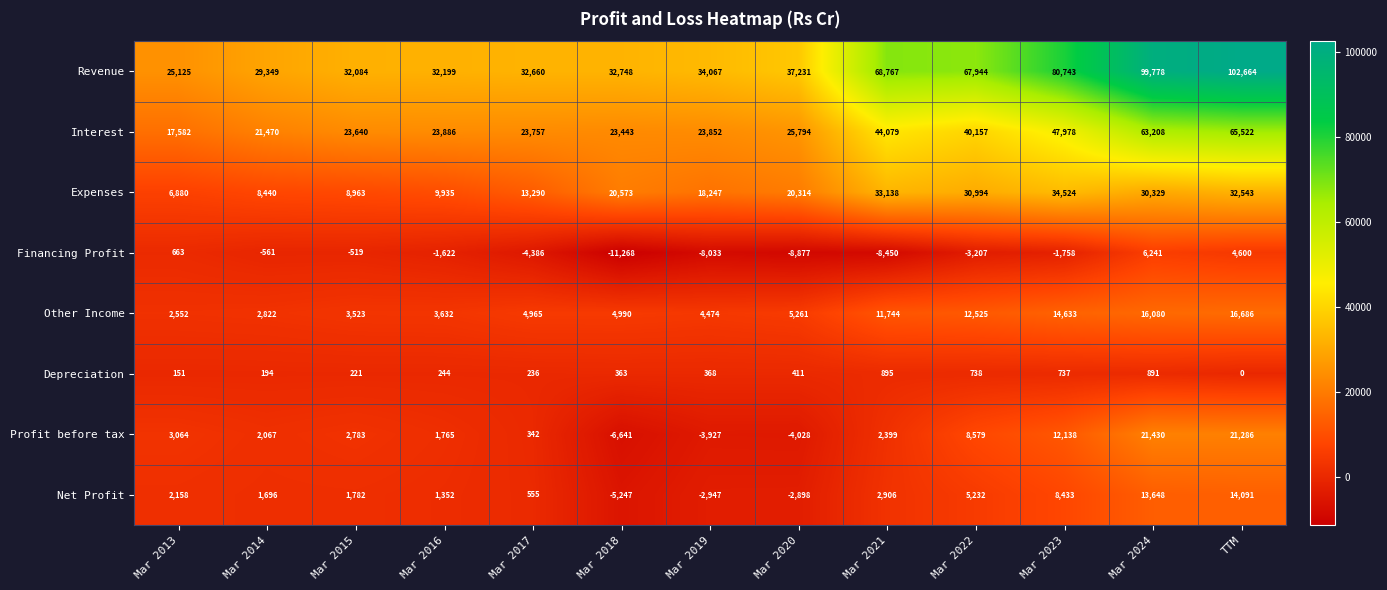

Is it true that Net Profit equals -2825 at Mar 2018?

False